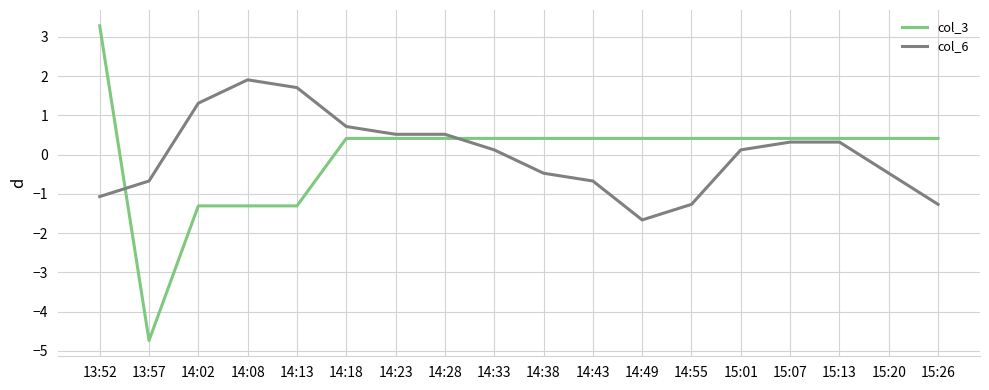

What is the spread (max minus min) of values at 14:08?

3.2